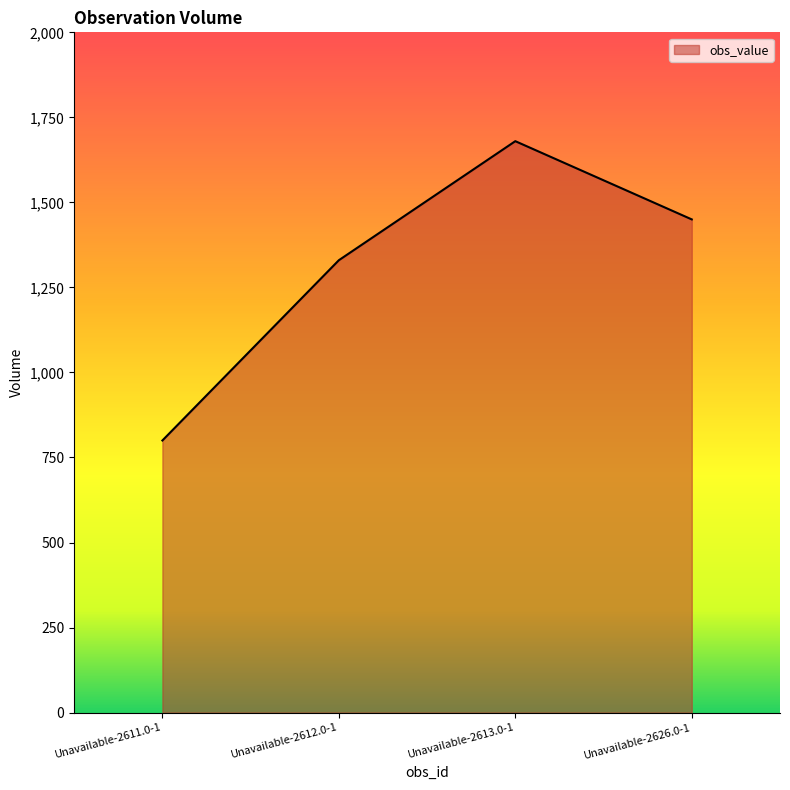

What is the difference between the second highest and second lowest values?

120